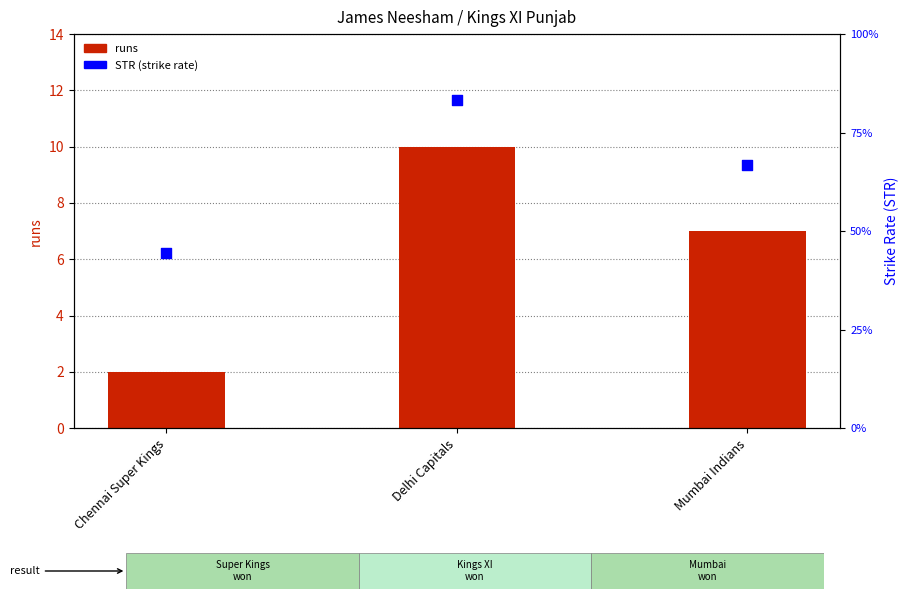

At which category is the sum across all series the highest?

Delhi Capitals